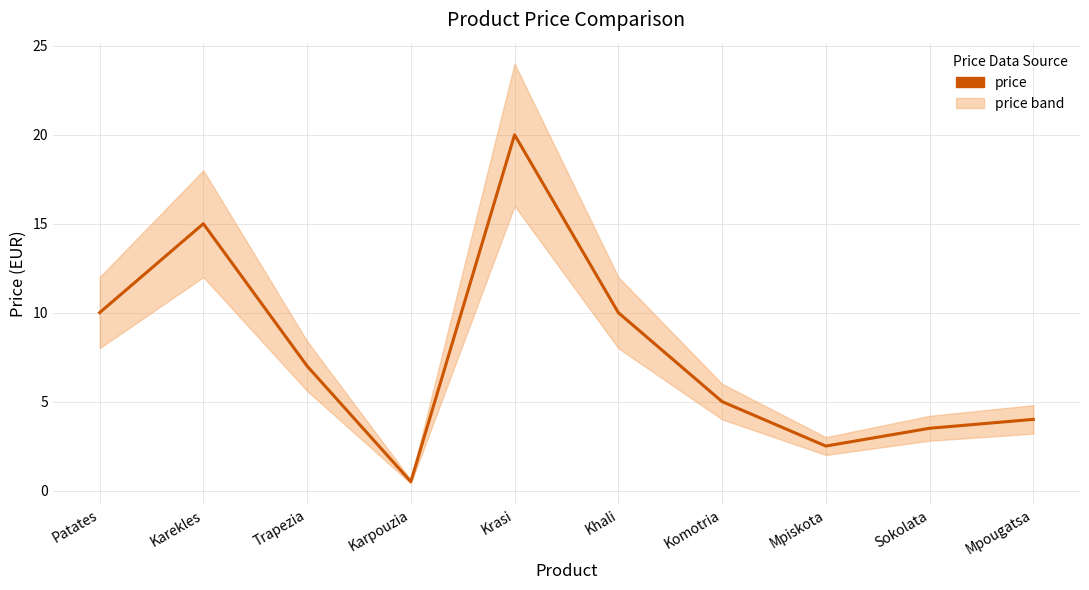

What is the sum of the values at Karekles and Khali?

25.0